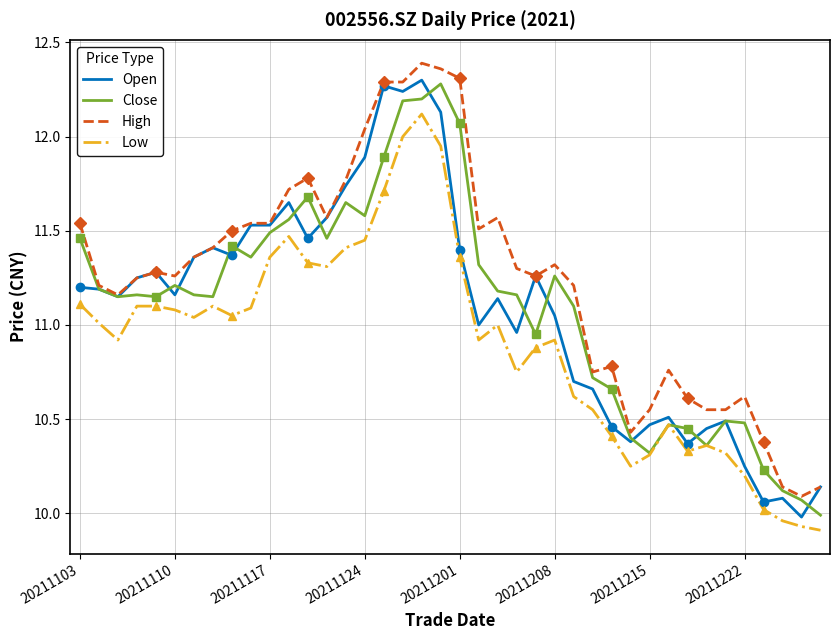

In Low, how many points are lower than both neighbors (excluding endpoints)?

8